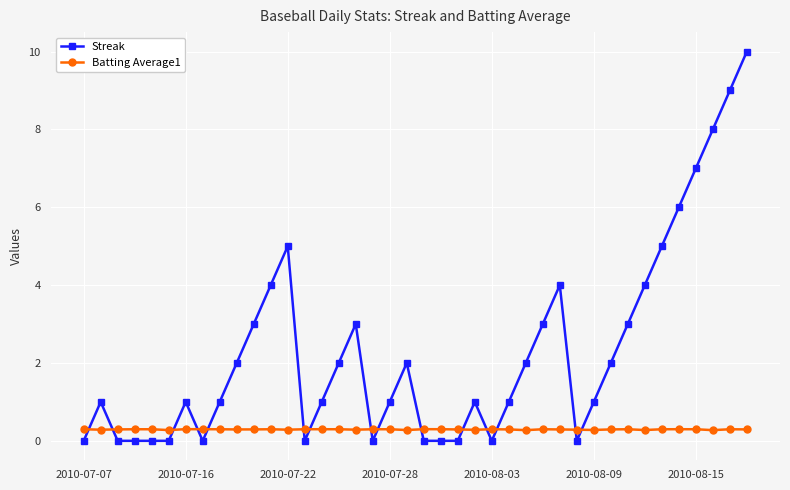

Which series has the largest range (max minus min)?

Streak